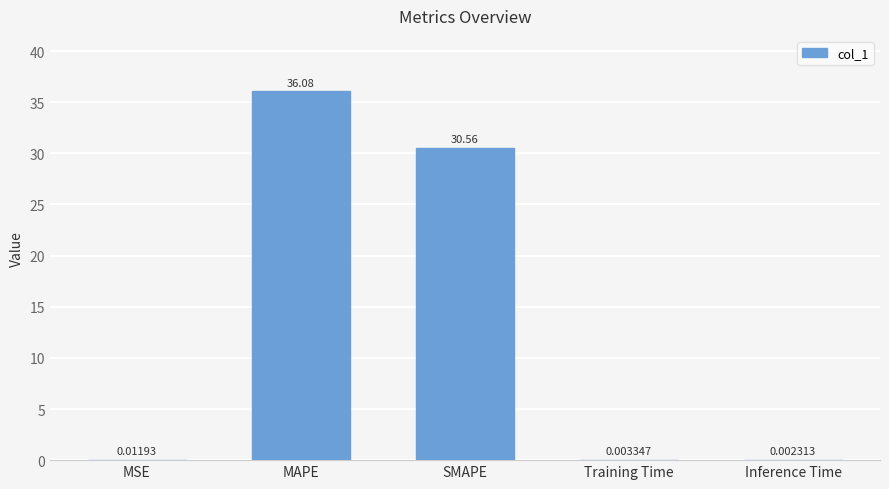

What is the change in value from MAPE to Inference Time?

-36.1